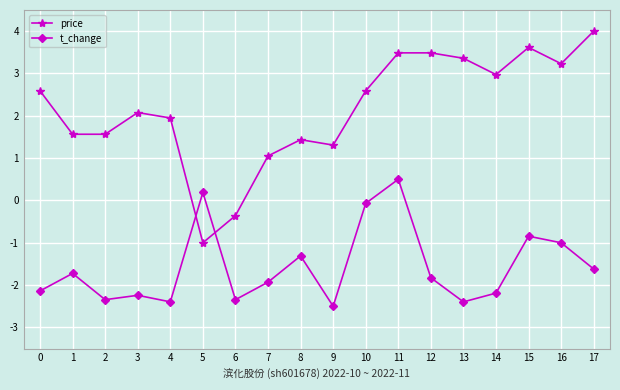

At which label is t_change closest to -1?

16